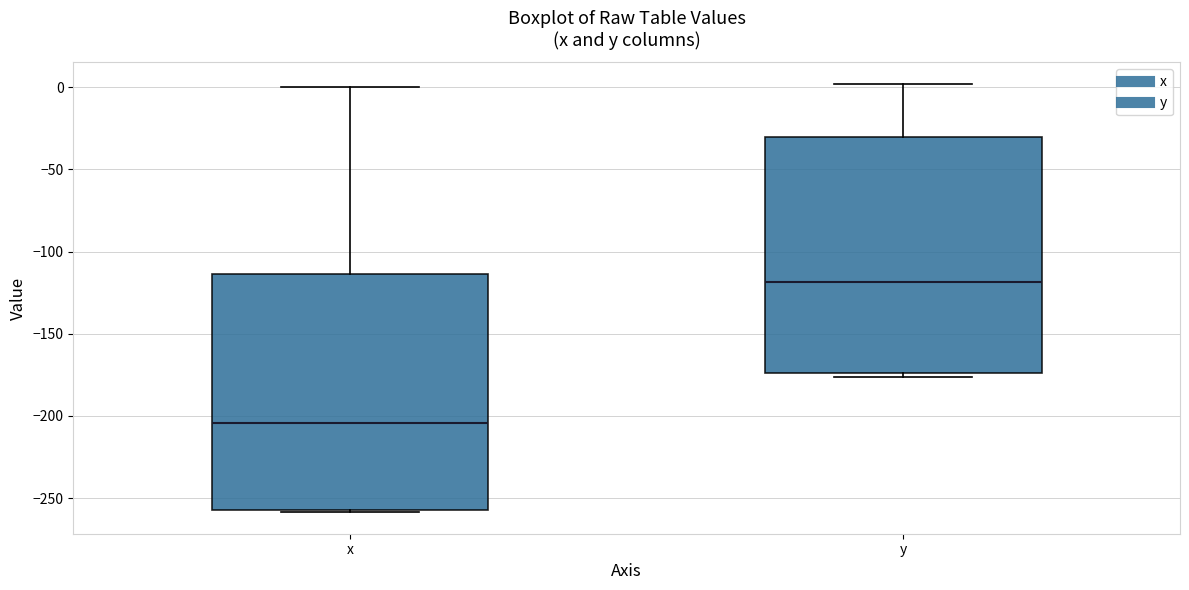

Reading left to right, read every box against the y-axis: the position of its median line, the range the box covers, and the ends of its whiskers. The values are not printed on the chart, so give them approximately, as read against the axis.

x: median -205, box -255 to -115, whiskers -260 to 0
y: median -120, box -175 to -30, whiskers -175 (just below the box's lower edge) to 0